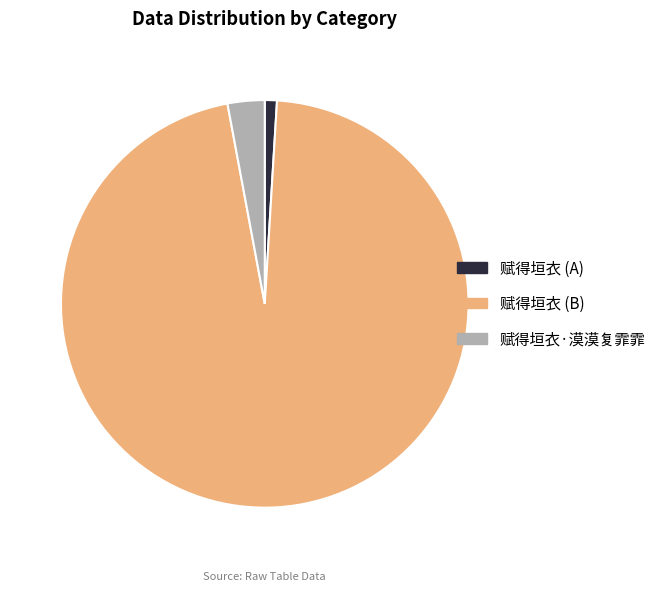

Rank the categories by value from highest to lowest.

赋得垣衣 (B), 赋得垣衣·漠漠复霏霏, 赋得垣衣 (A)